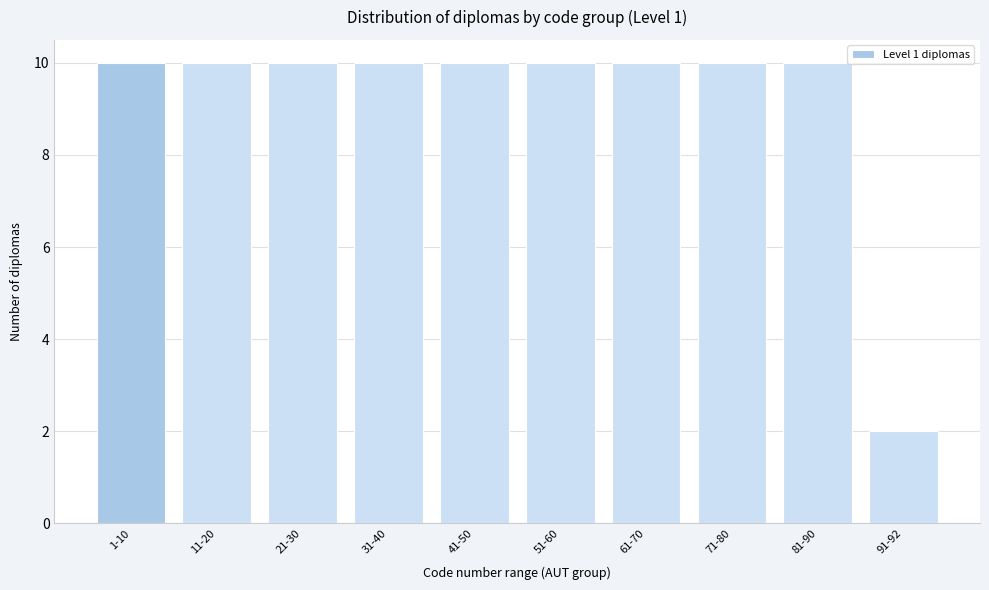

Reading right to left, list all the values displayed in this chart.

91-92=2	81-90=10	71-80=10	61-70=10	51-60=10	41-50=10	31-40=10	21-30=10	11-20=10	1-10=10